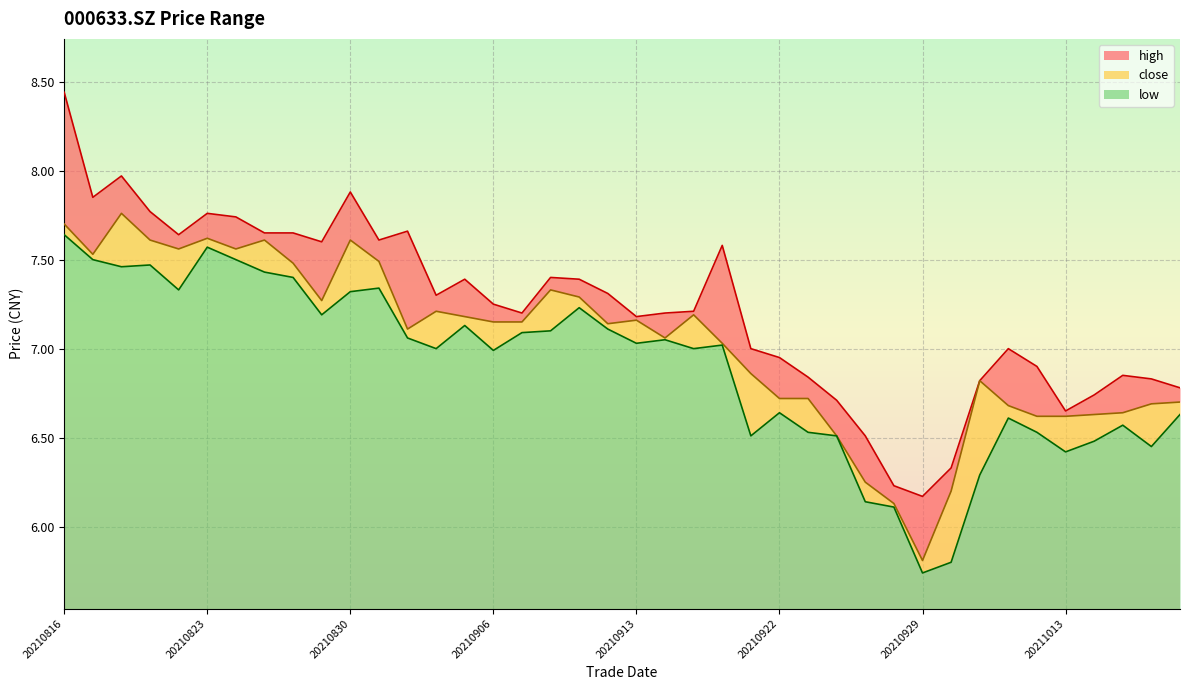

What is the average value of the high series?

7.2